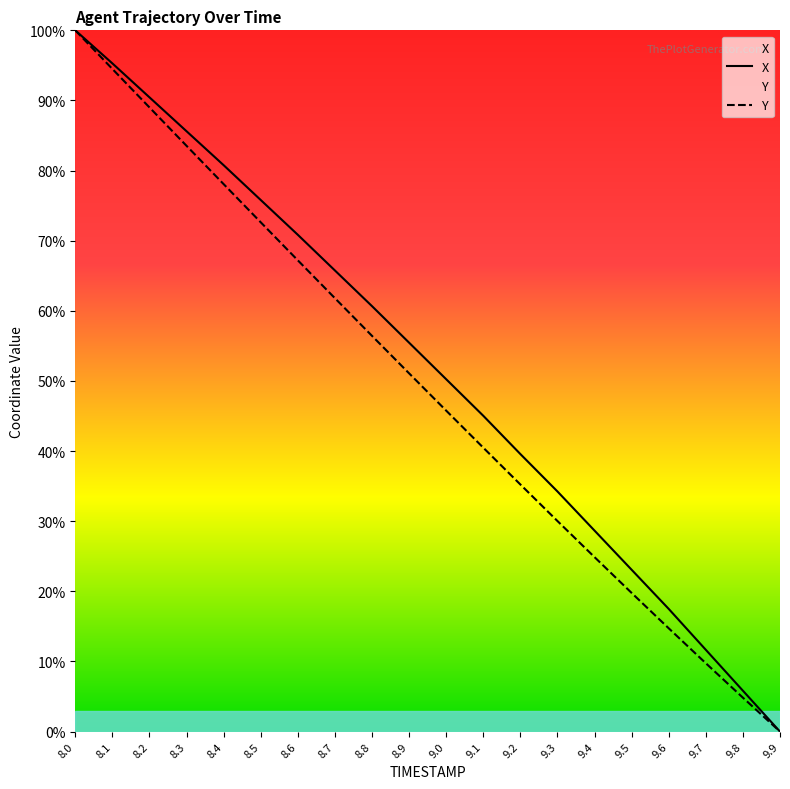

Rank the categories by Y value from lowest to highest.

9.9, 9.8, 9.7, 9.6, 9.5, 9.4, 9.3, 9.2, 9.1, 9.0, 8.9, 8.8, 8.7, 8.6, 8.5, 8.4, 8.3, 8.2, 8.1, 8.0